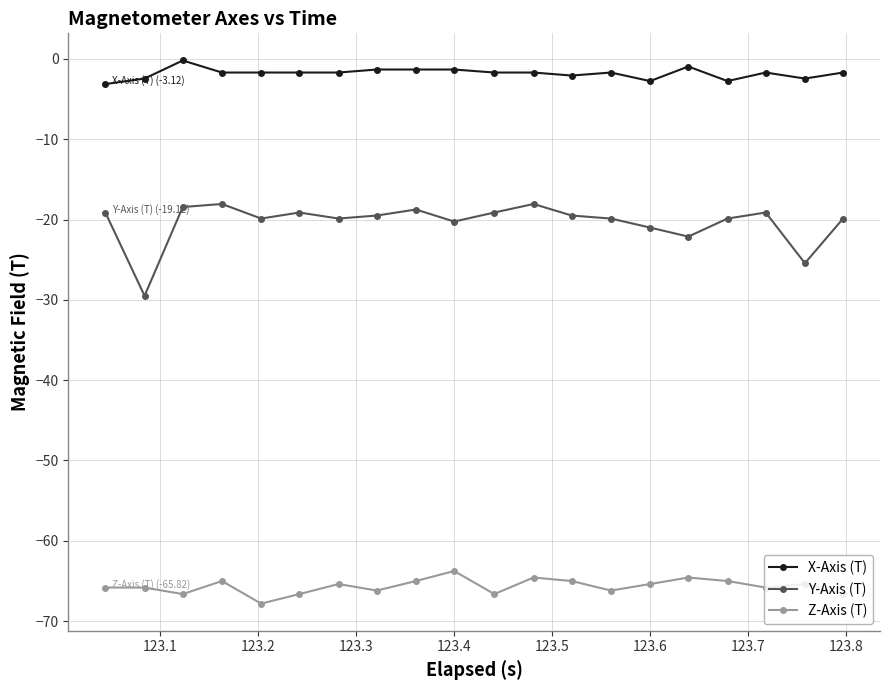

Is this an area chart (filled region under the line)?

No